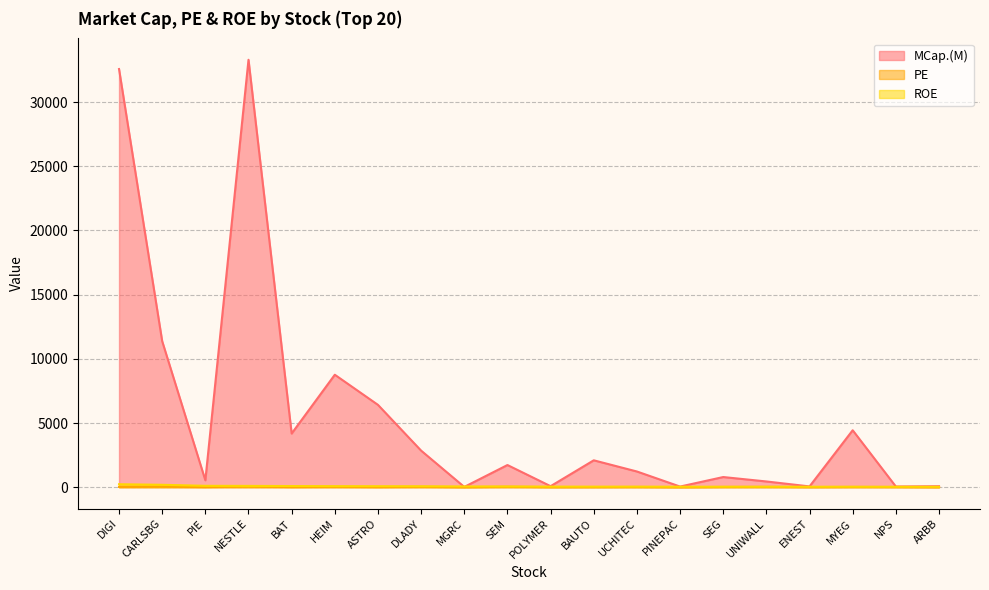

Is it true that MCap.(M) equals 8366.7 at ASTRO?

False